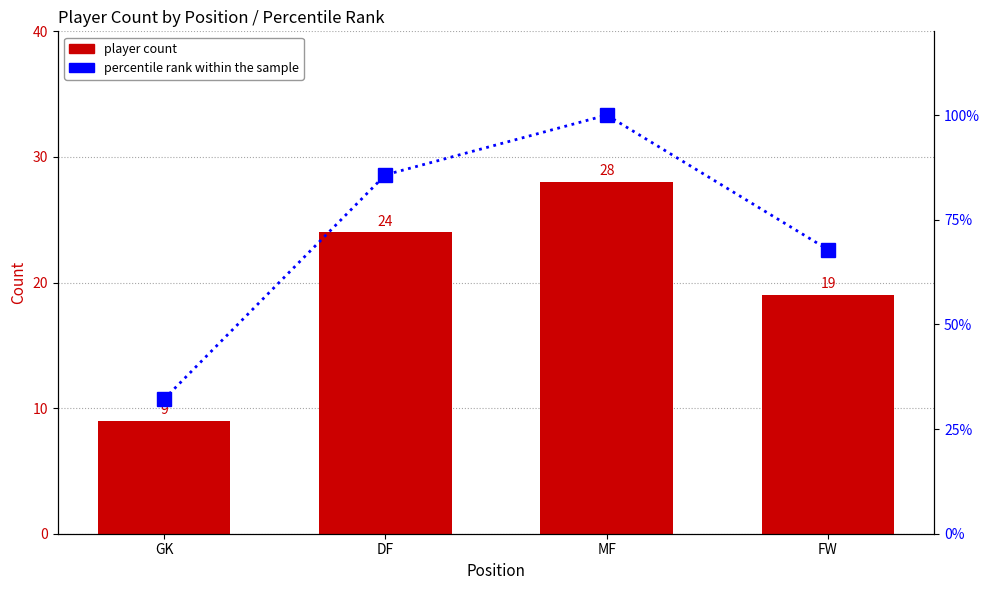

The player count series shows 12.7 at DF. True or false?

False